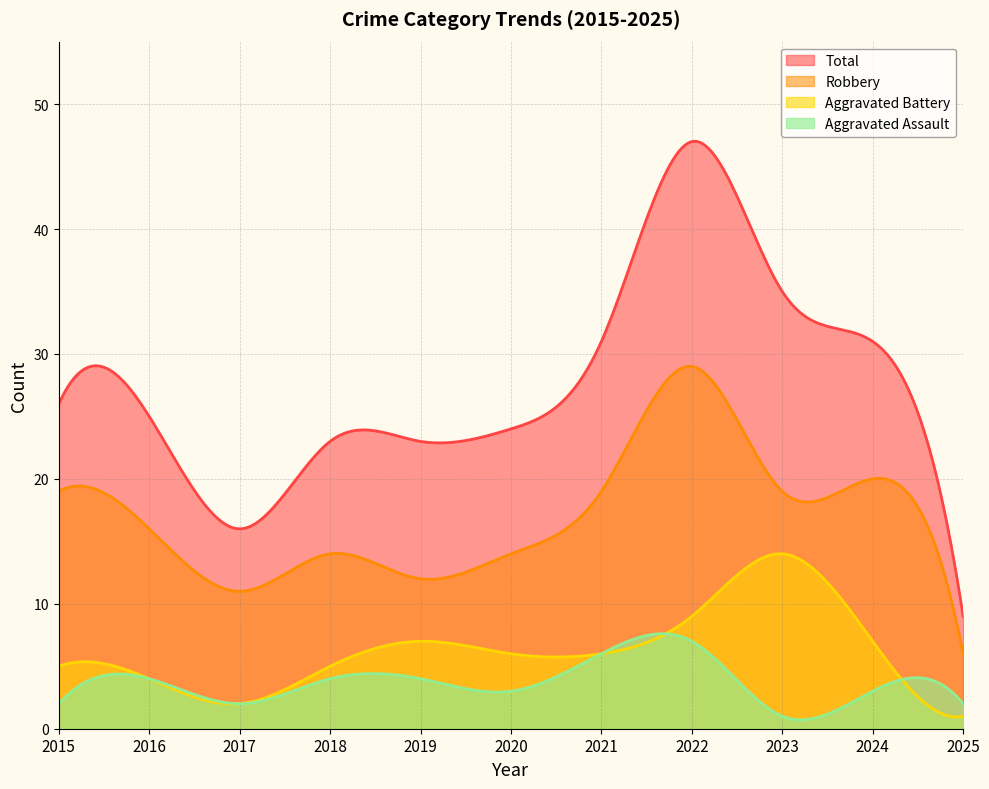

Rank the series at 2018 from highest to lowest value.

Total, Robbery, Aggravated Battery, Aggravated Assault